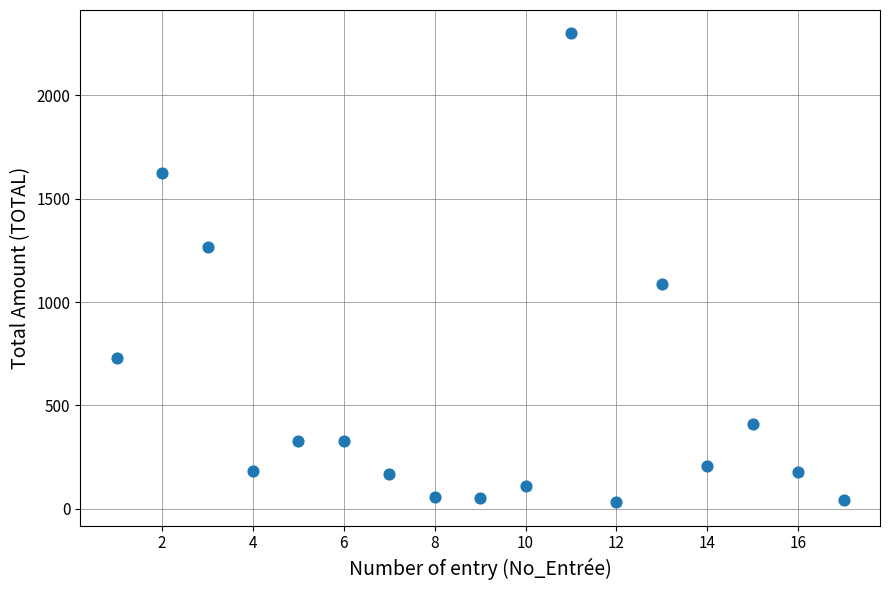

What is the range of Y values (max minus min)?

2267.5